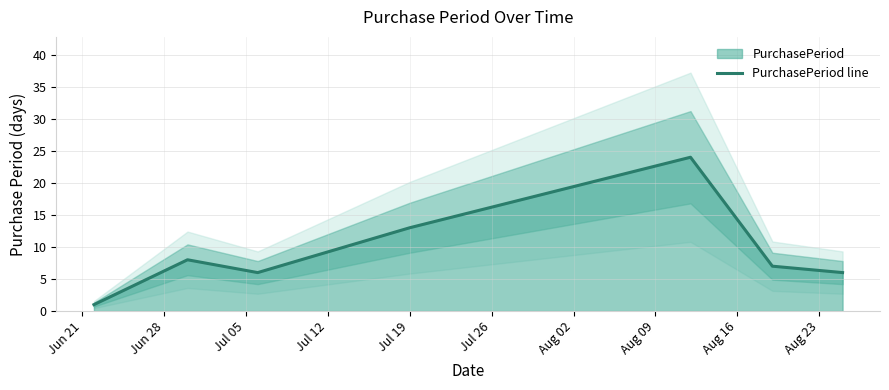

How many points are higher than both their immediate neighbors (excluding endpoints)?

2